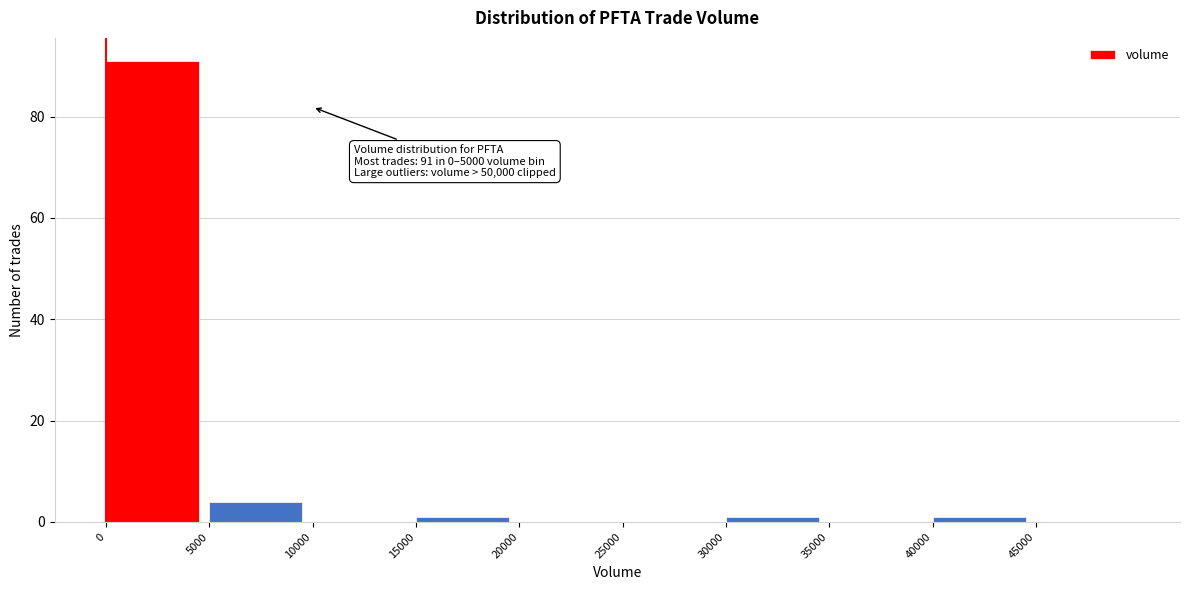

Which range on the x-axis has the tallest bar?

0 to 5000